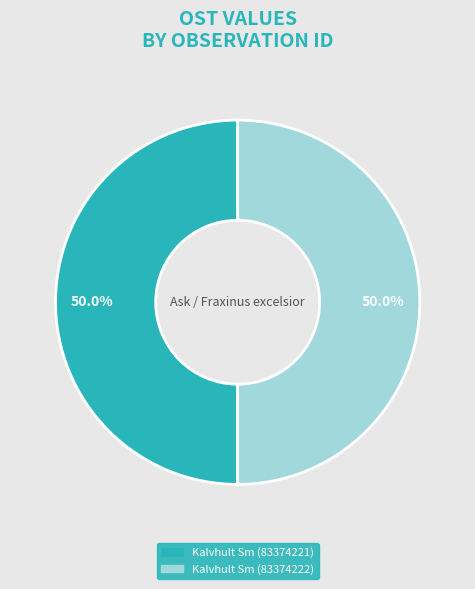

Count the number of slices in the pie.

2